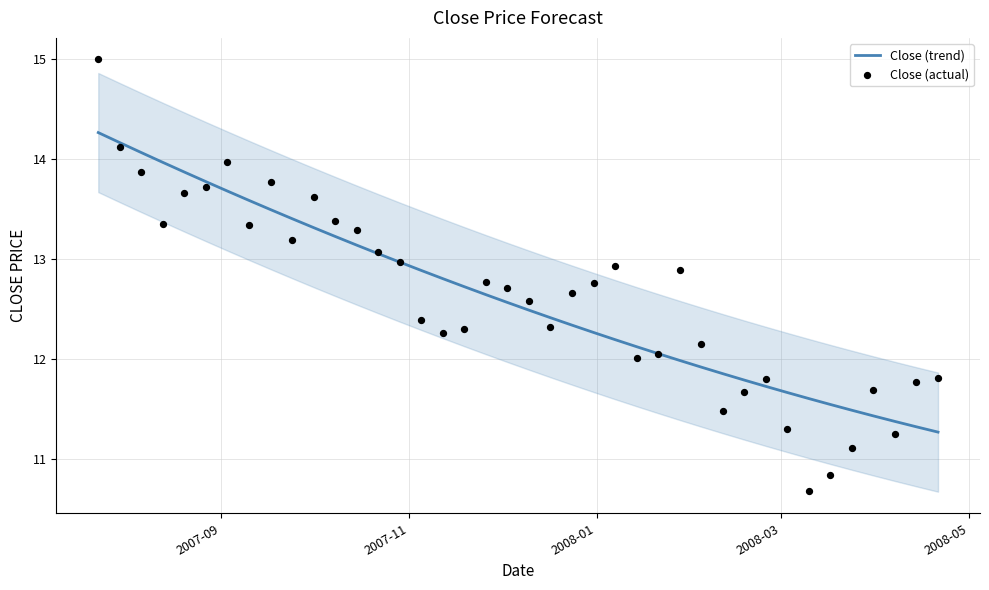

Is the value of Close (actual) at 17 greater than the value of Close (trend) at 38?

Yes